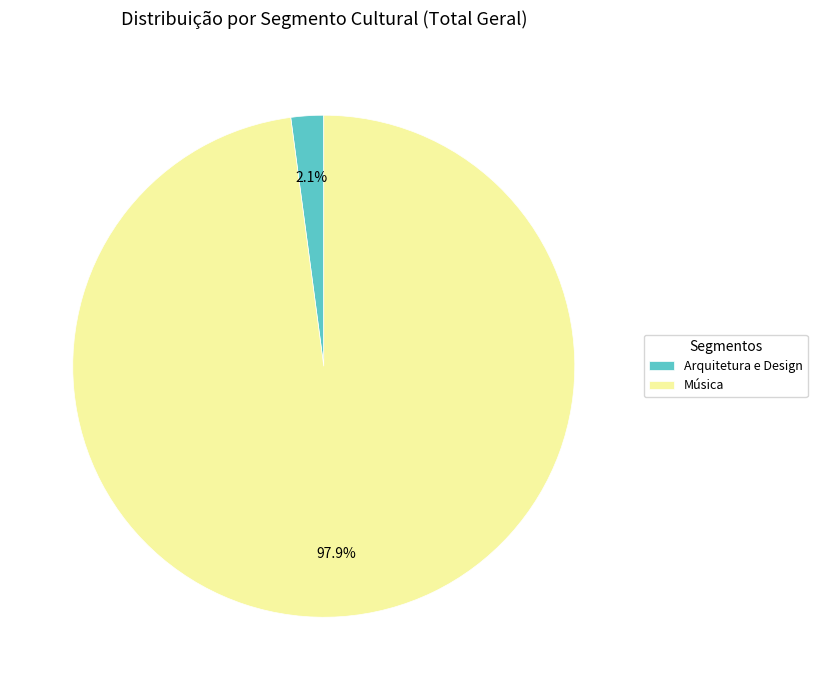

To the nearest percent, what is the average slice percentage?

50%